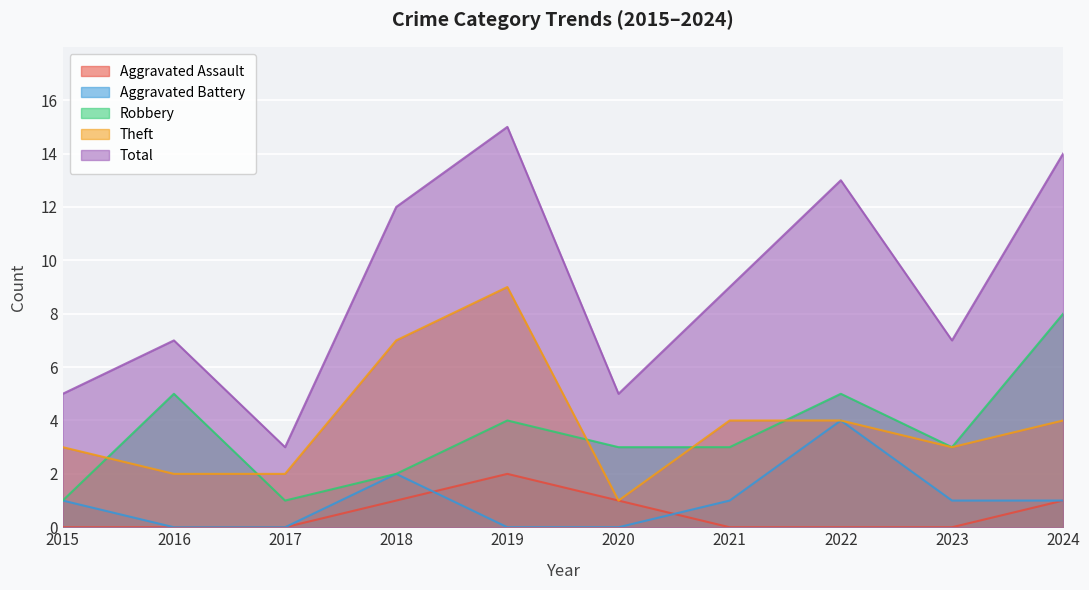

What are all the series names shown in the legend?

Aggravated Assault, Aggravated Battery, Robbery, Theft, Total